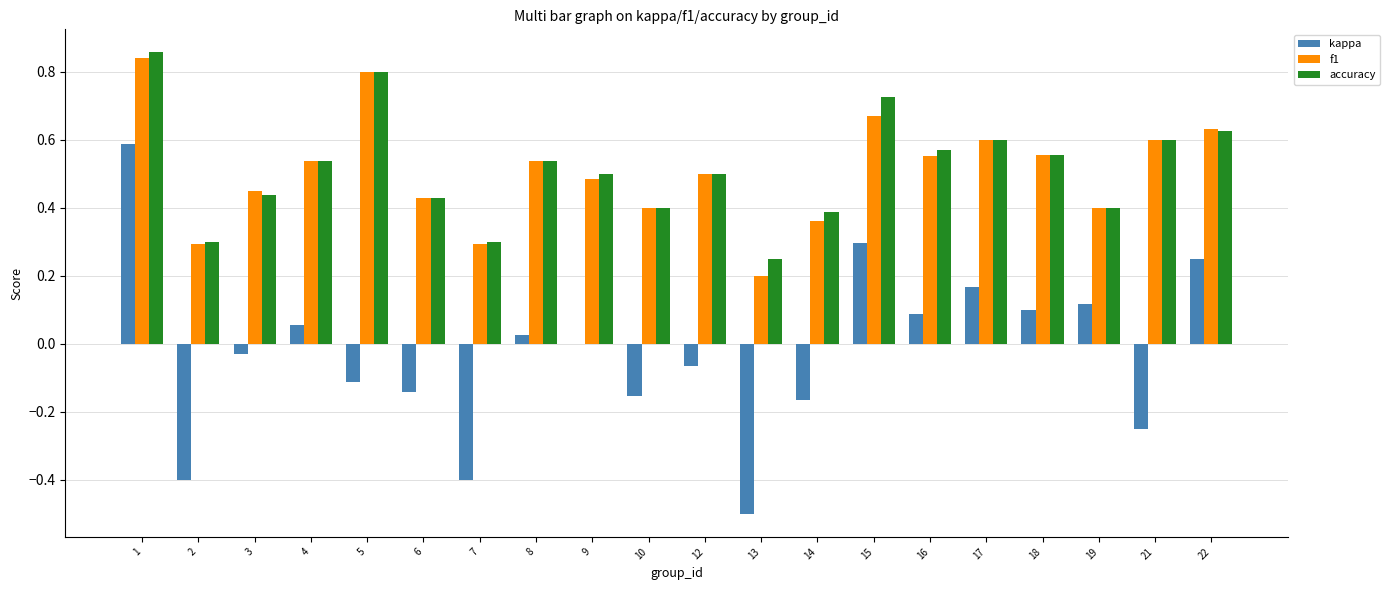

What is the sum of all f1 values?

10.1